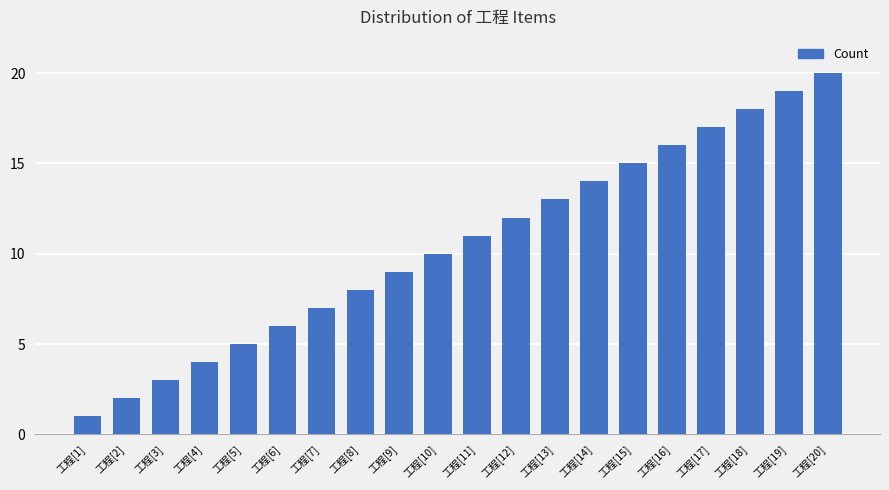

Reading right to left, what are all the values shown in this chart?

工程[20]=20	工程[19]=19	工程[18]=18	工程[17]=17	工程[16]=16	工程[15]=15	工程[14]=14	工程[13]=13	工程[12]=12	工程[11]=11	工程[10]=10	工程[9]=9	工程[8]=8	工程[7]=7	工程[6]=6	工程[5]=5	工程[4]=4	工程[3]=3	工程[2]=2	工程[1]=1